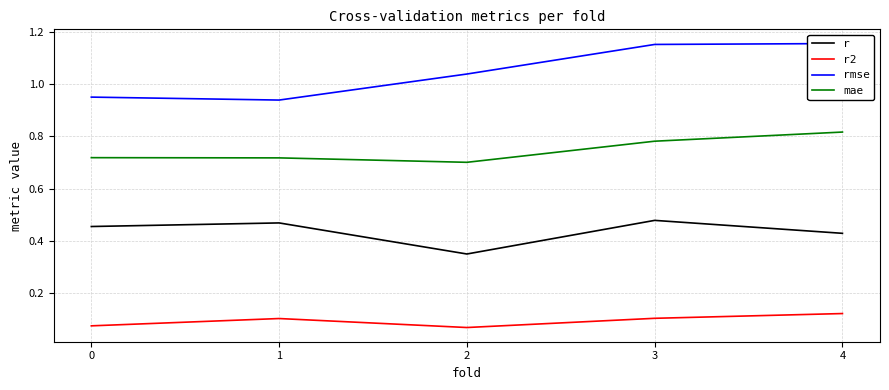

Count the mae values in the range 0 to 1.

5